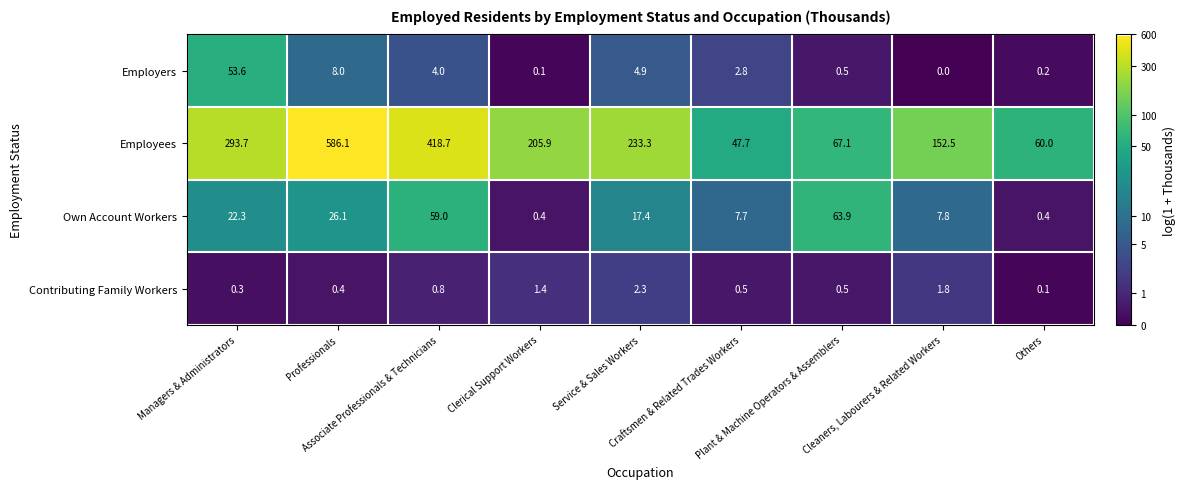

What is the spread (max minus min) of values at Craftsmen & Related Trades Workers?

47.2